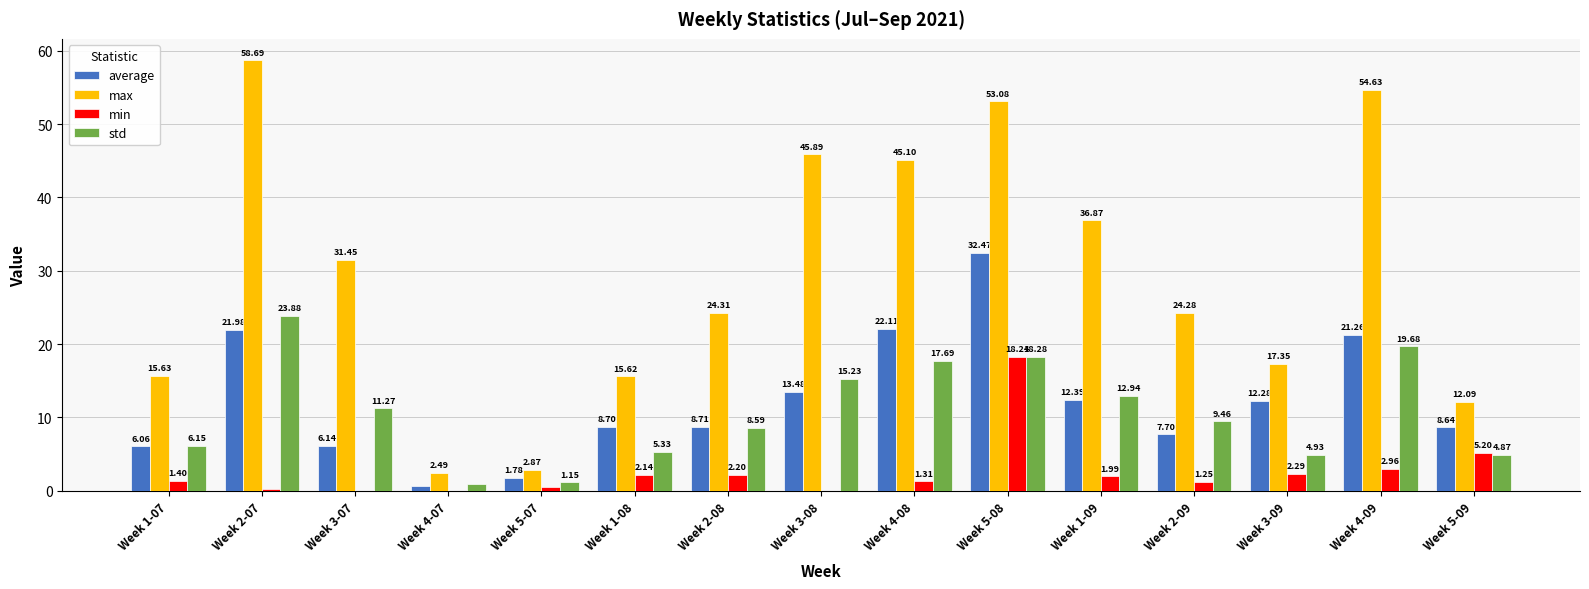

What is the total value across all series at Week 3-07?

48.9